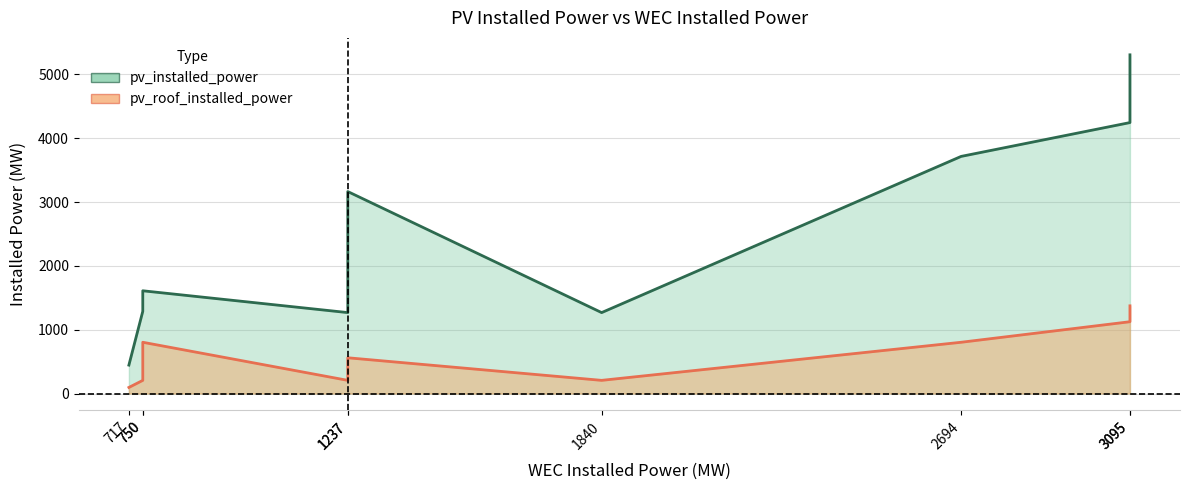

At which category does pv_installed_power reach its first local peak?

750